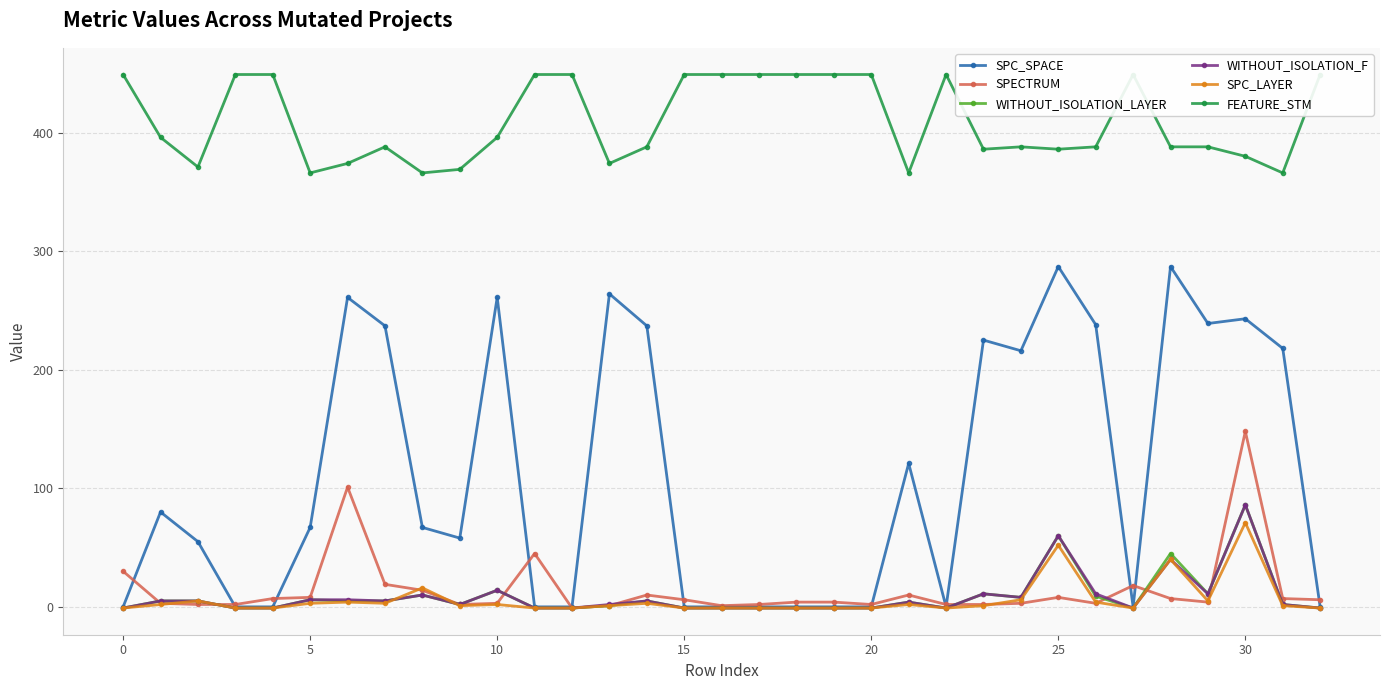

True or false: SPC_LAYER has a value of 3 at 5.

True